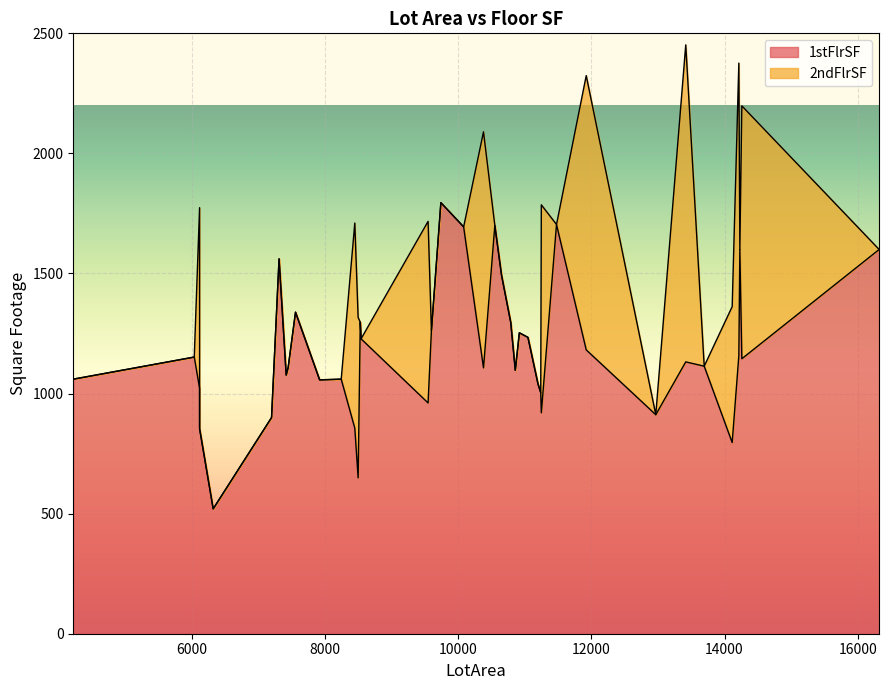

At which label does 2ndFlrSF reach its peak?

13418